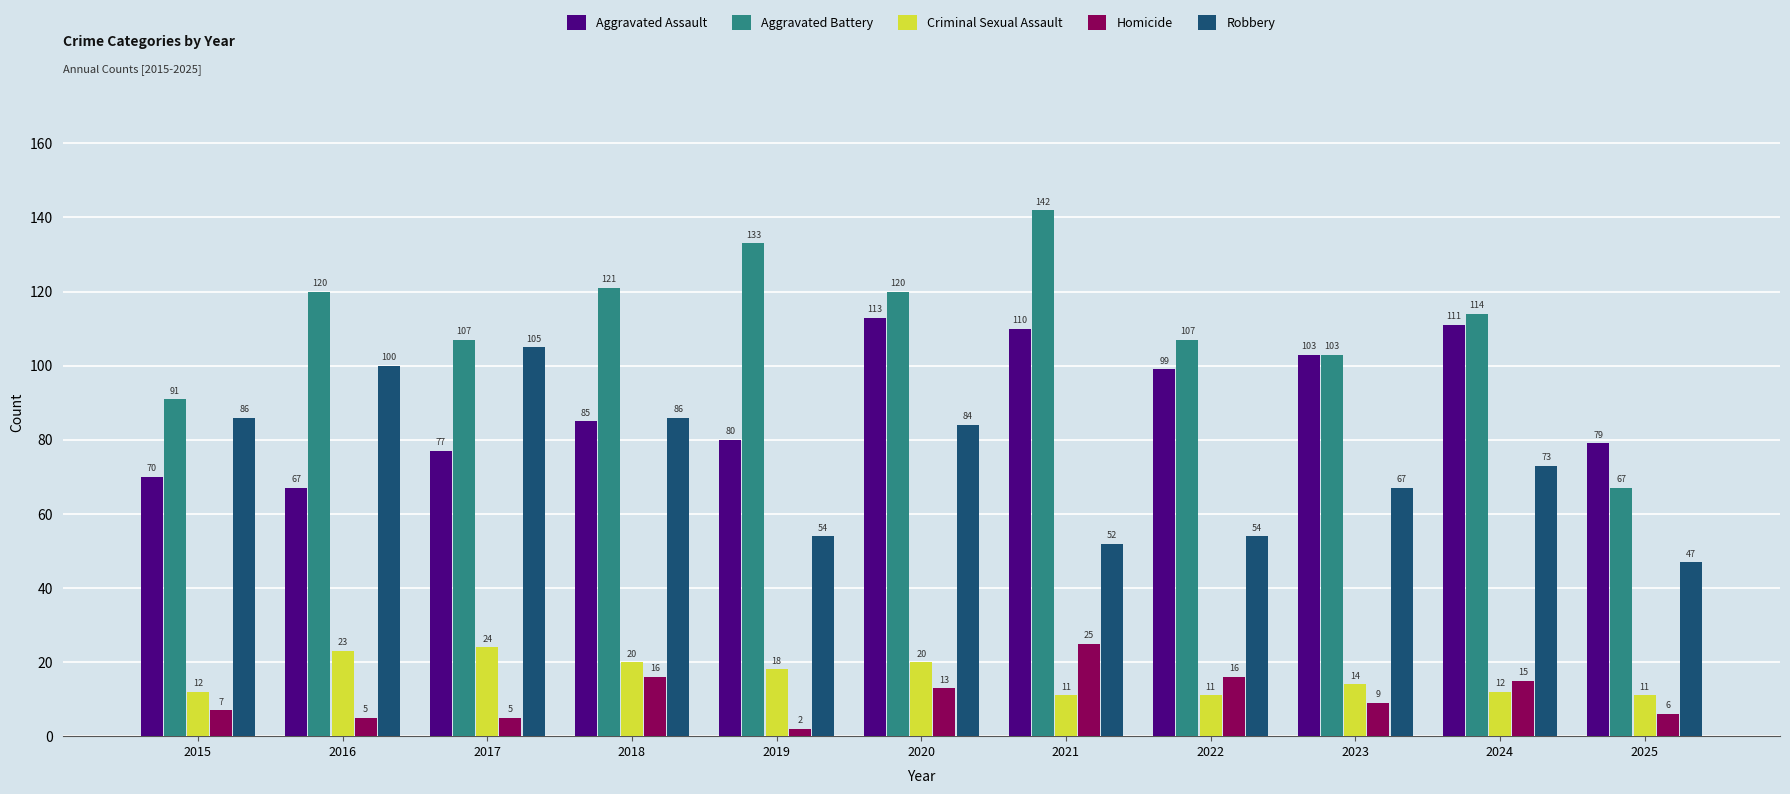

Which category has the highest value in the Criminal Sexual Assault series?

2017